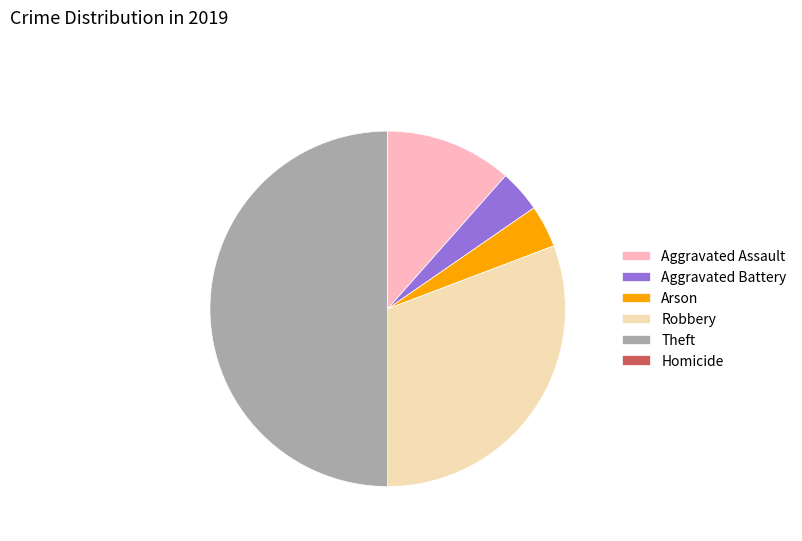

Which has a higher value, Theft or Arson?

Theft